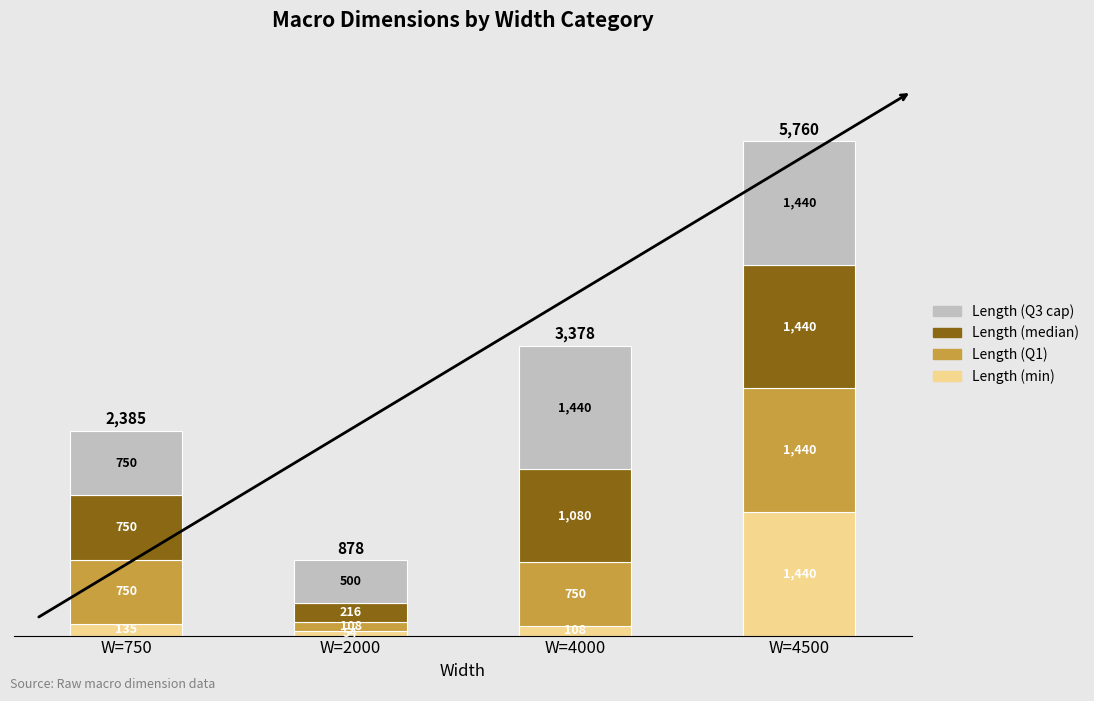

How many distinct data groups are displayed?

4